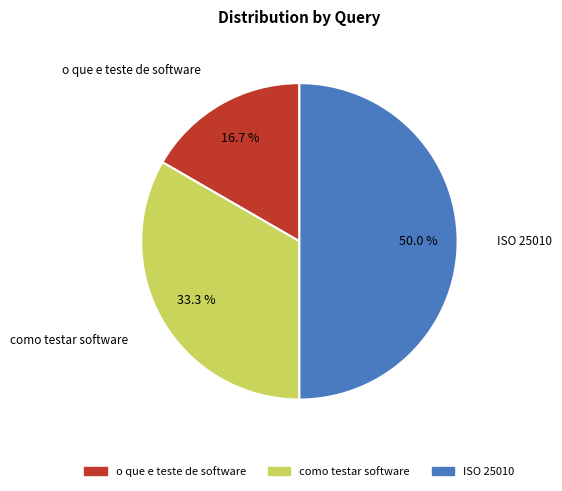

The ISO 25010 slice represents 50% of the pie. True or false?

True